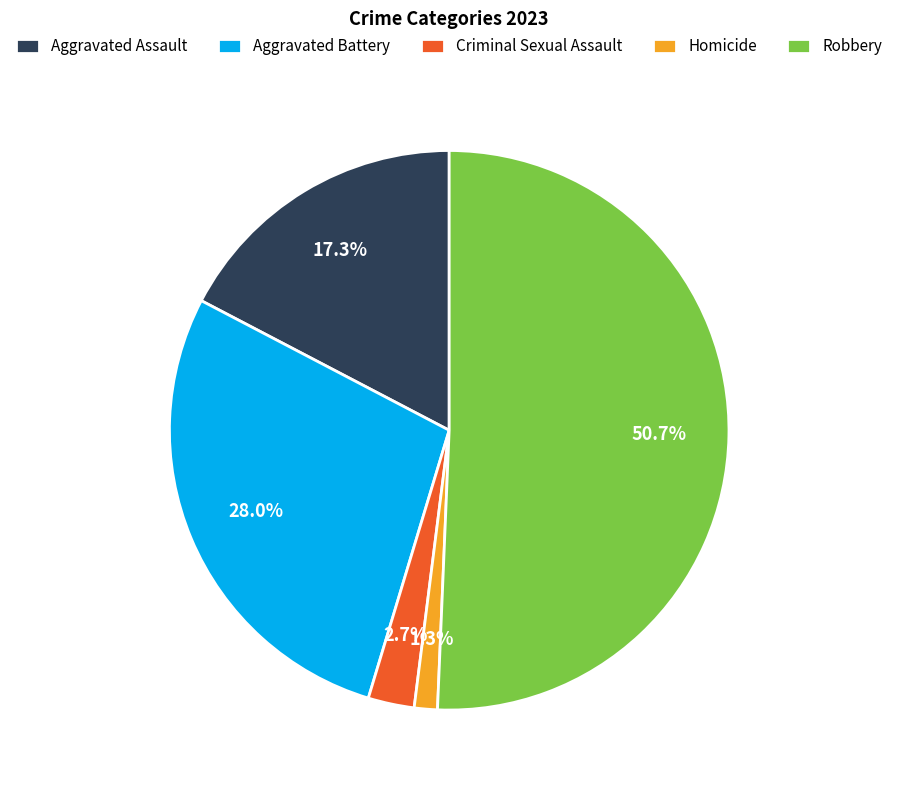

Is there a majority slice in this chart?

Yes